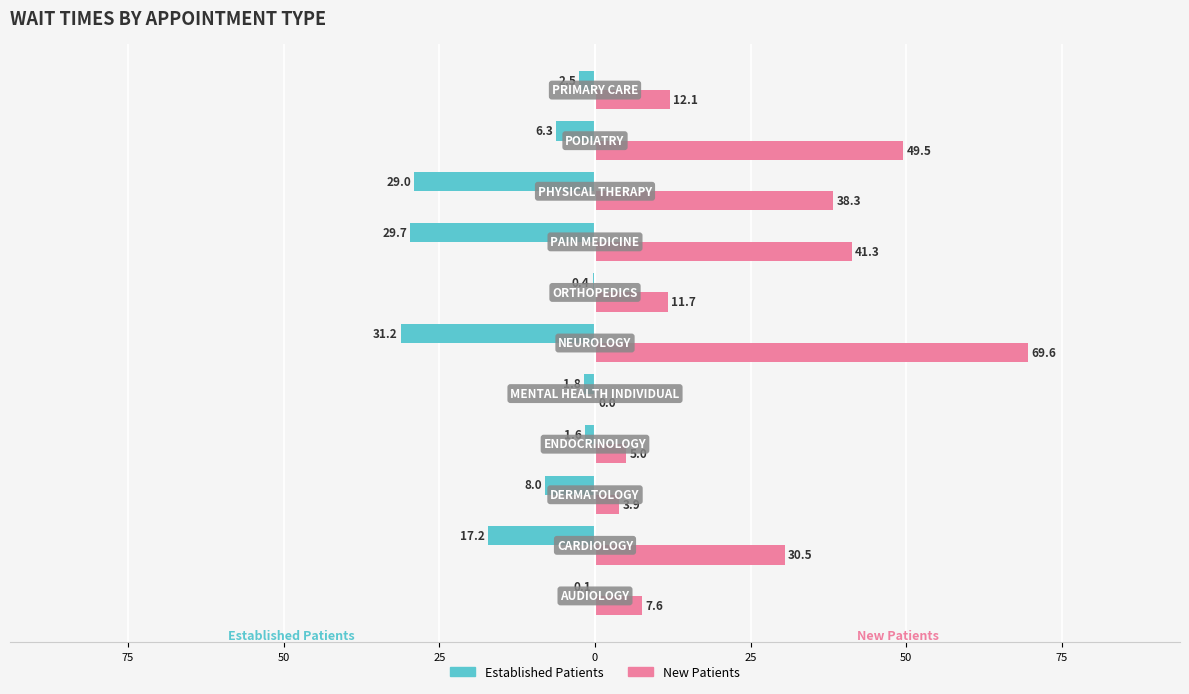

How many bars are there in total?

22